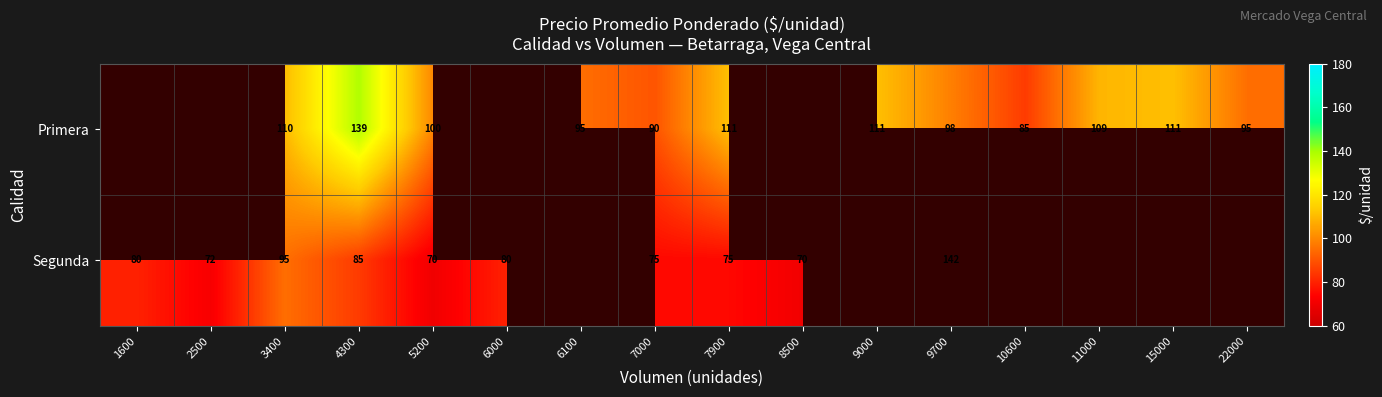

Which has a higher value, 3400 or 4300?

4300